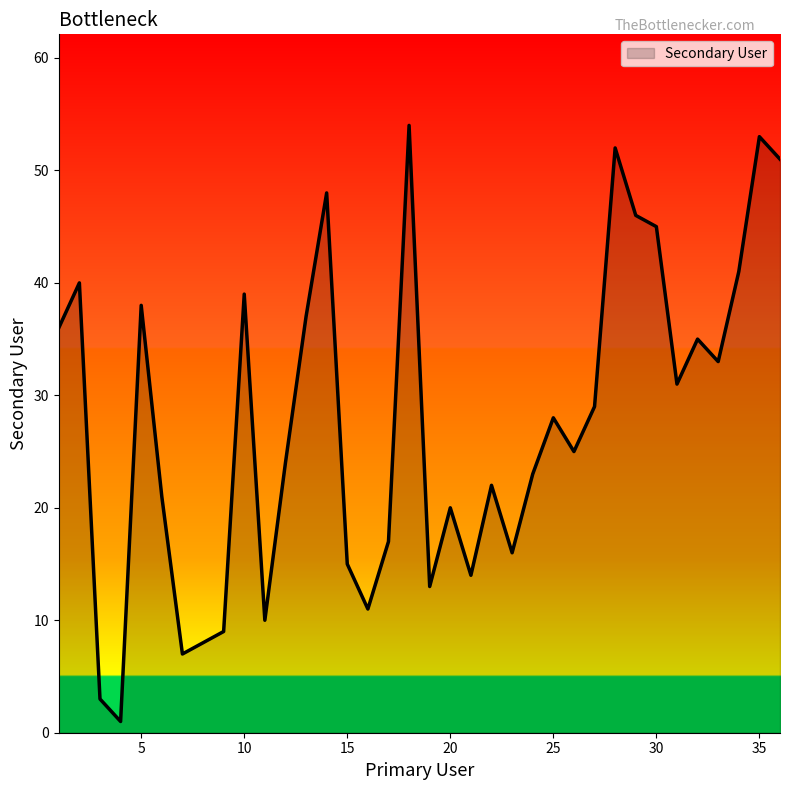

What is the smallest value displayed?

1